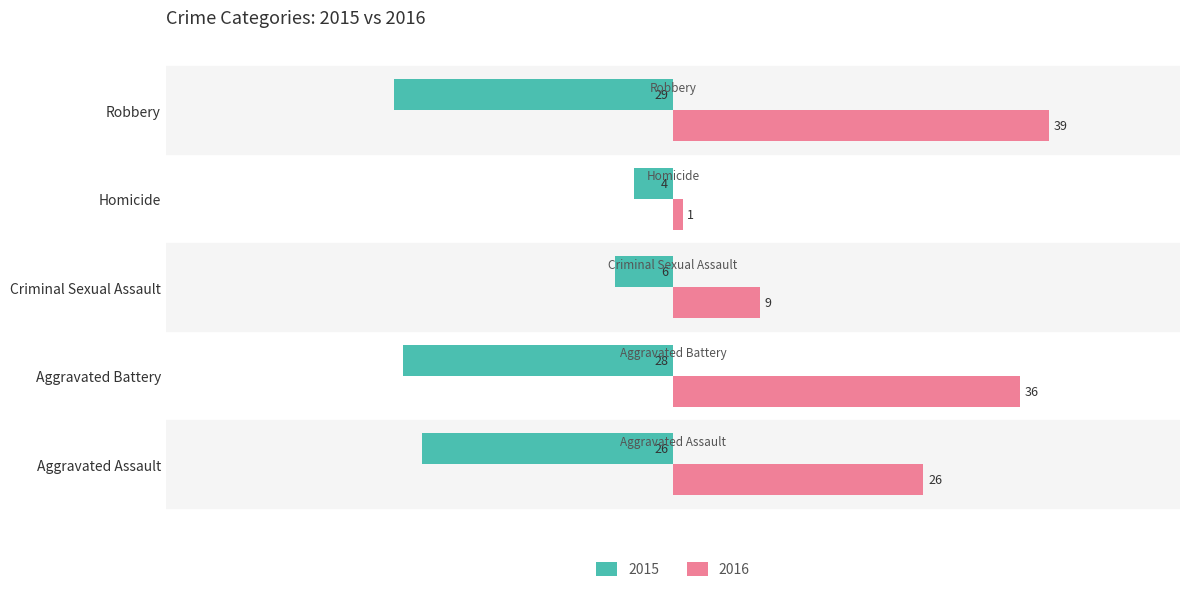

The 2015 series shows -2 at Criminal Sexual Assault. True or false?

False